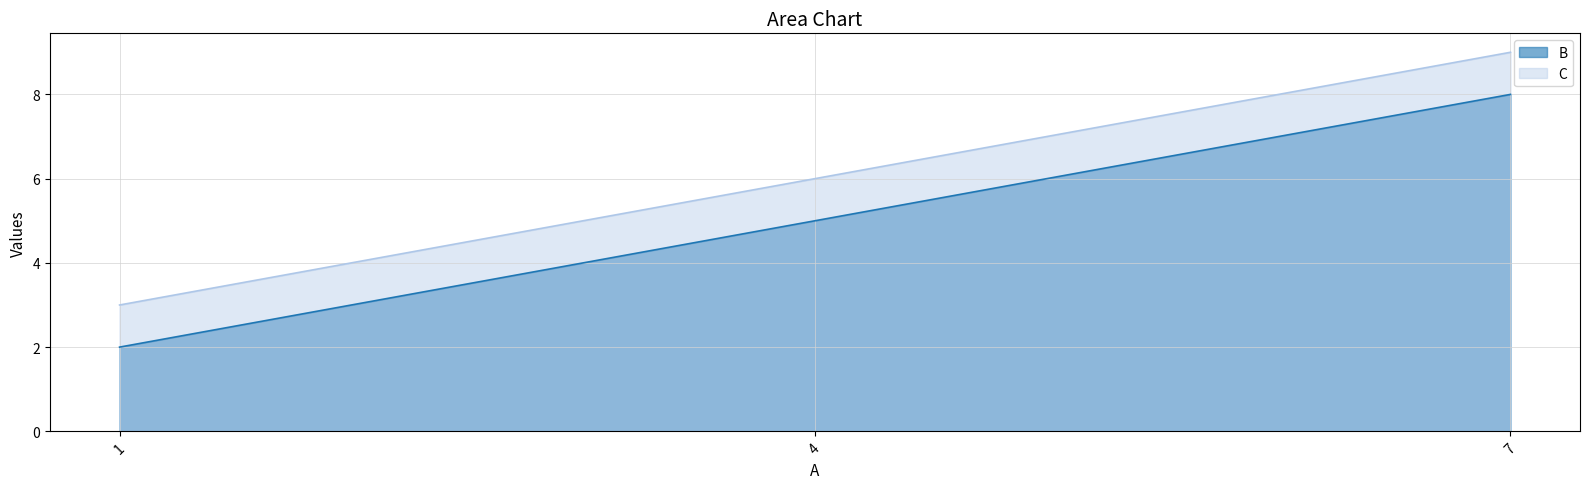

At how many categories does at least one series exceed 2?

3